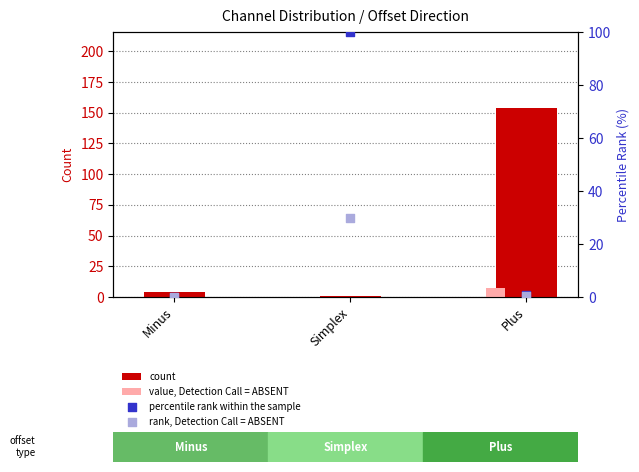

Which series has the largest total across all categories?

count